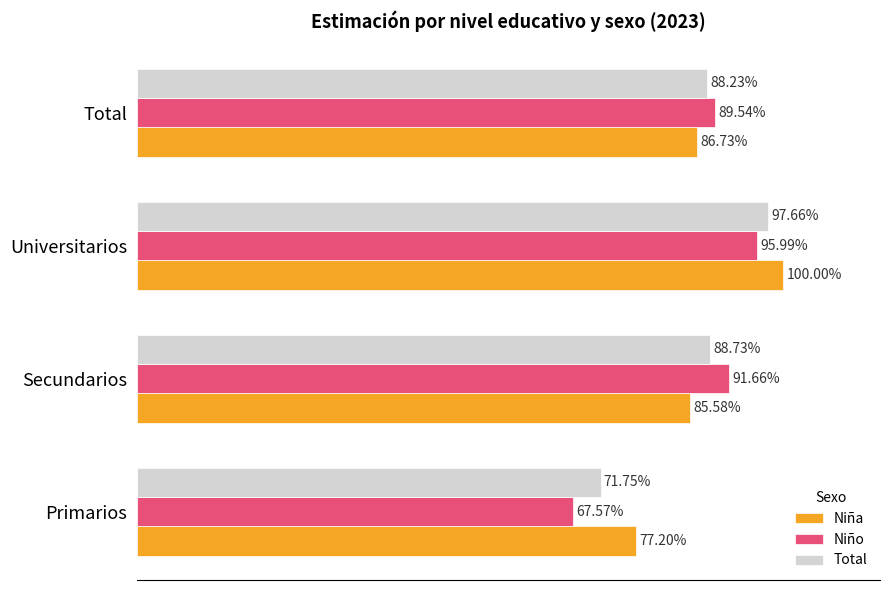

What are all the series names shown in the legend?

Niña, Niño, Total